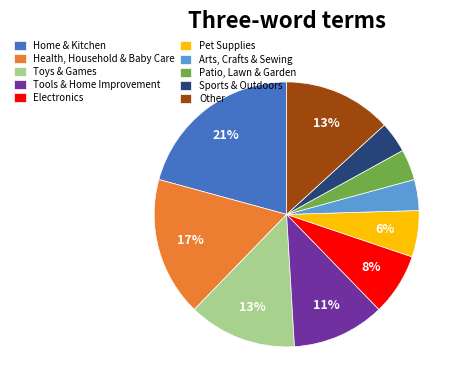

Is there a majority slice in this chart?

No